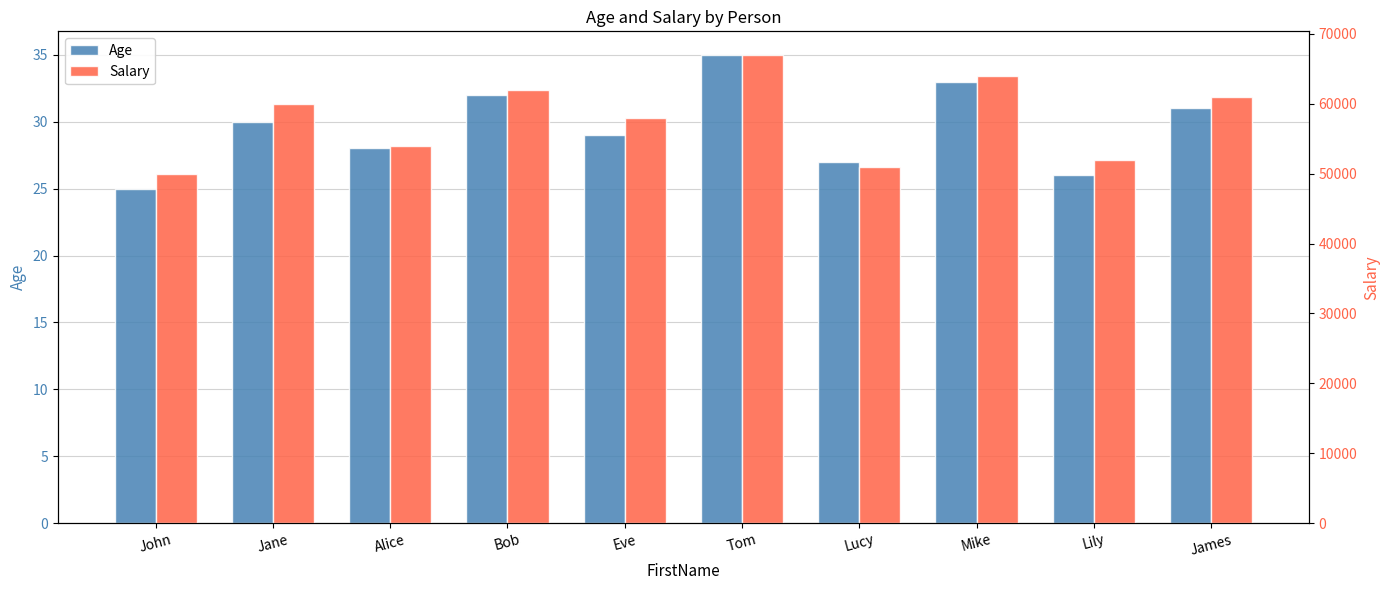

List the series in order of their peak value, lowest first.

Age, Salary